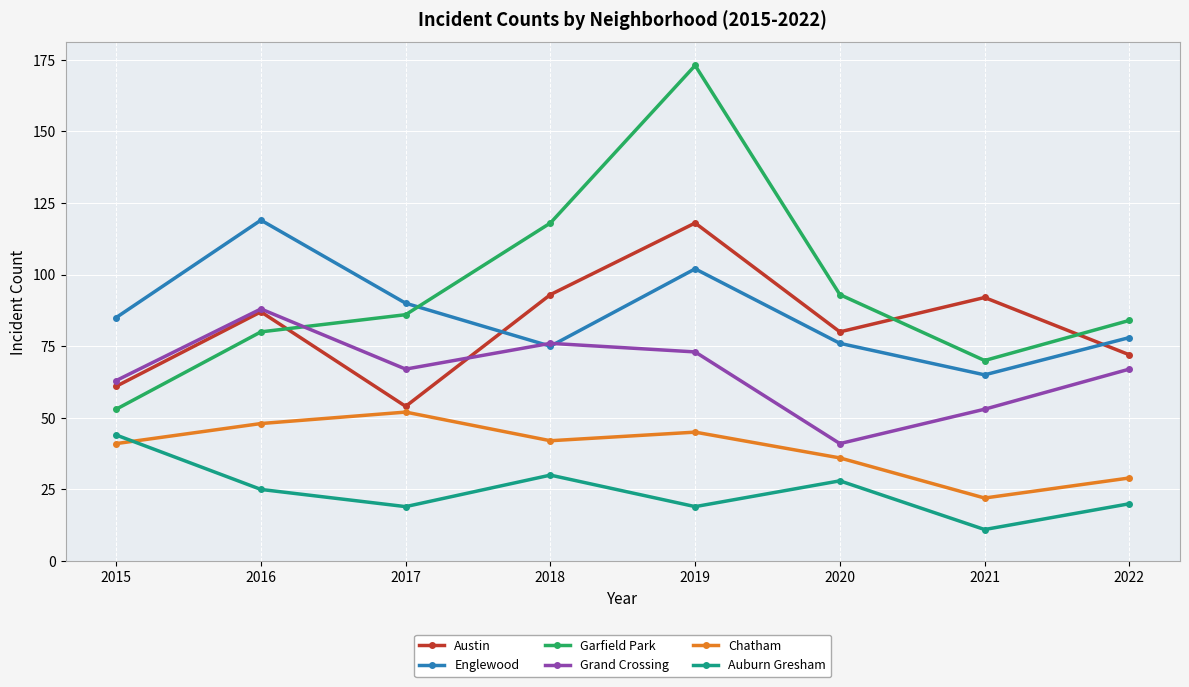

At which category is the sum across all series the highest?

2019